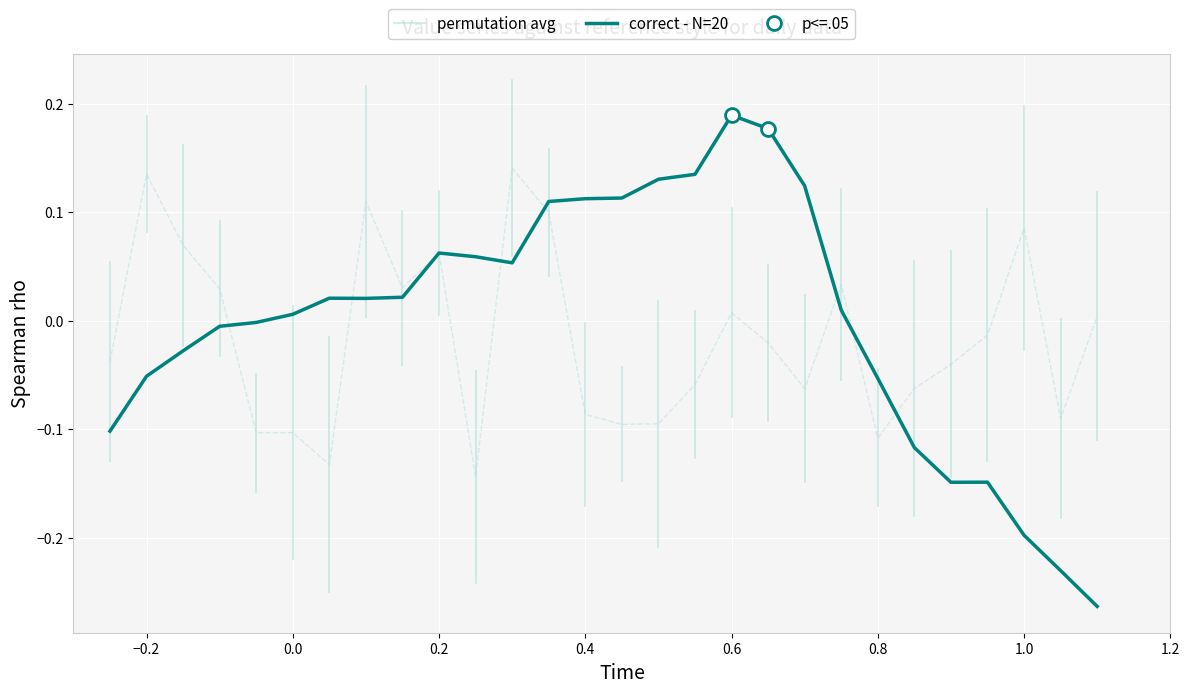

At which label does correct - N=20 reach its peak?

0.6